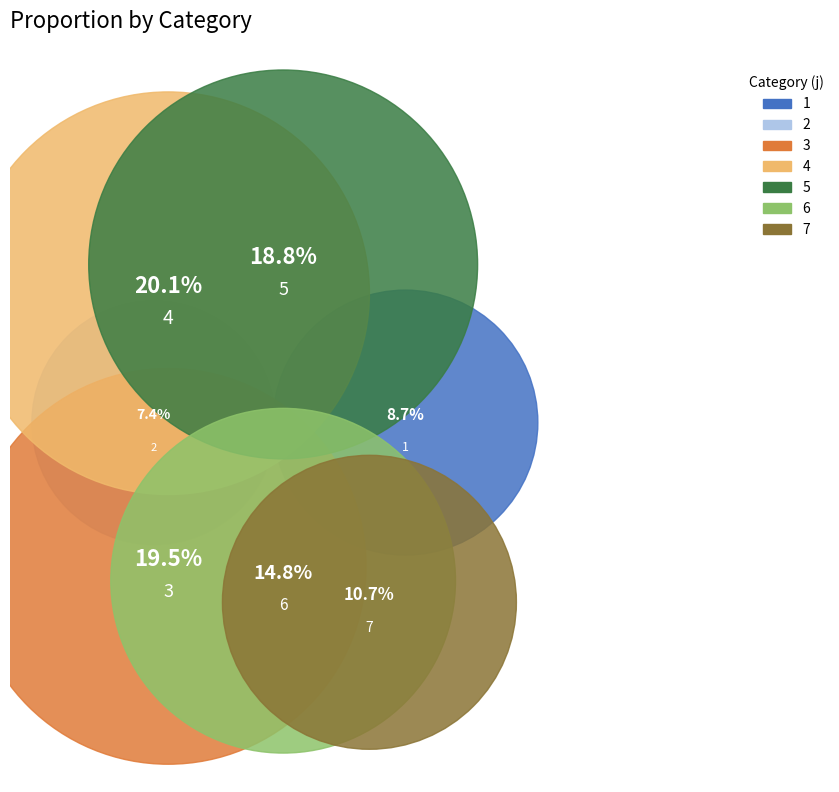

Is 6 the majority of the pie?

No